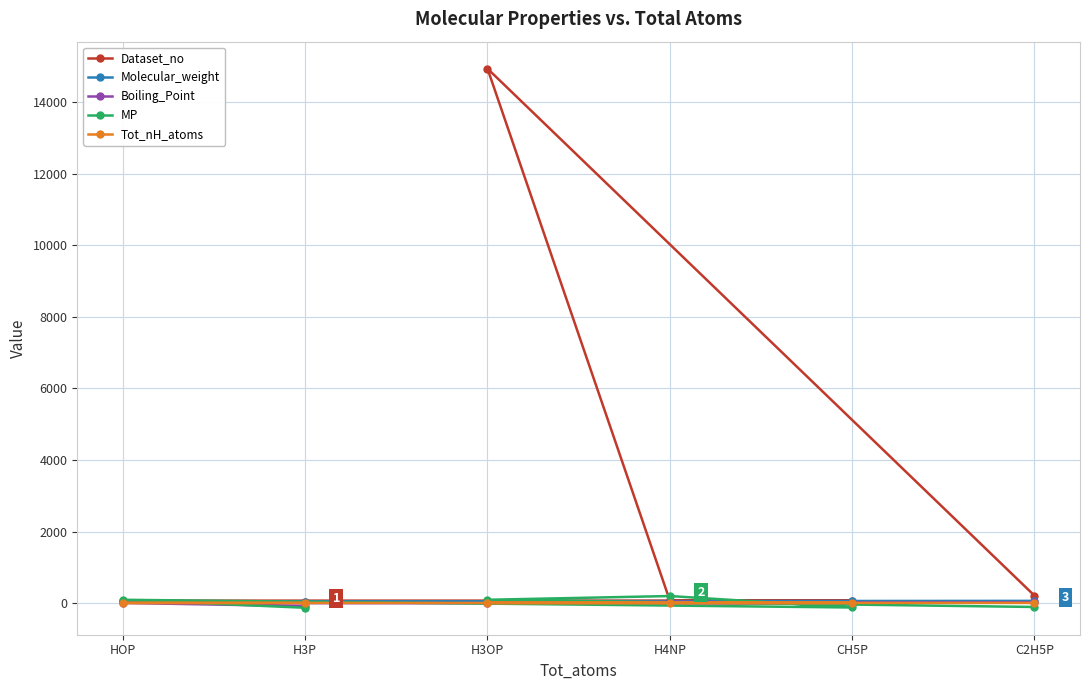

What is the difference between the maximum and minimum values in the MP series?

328.1